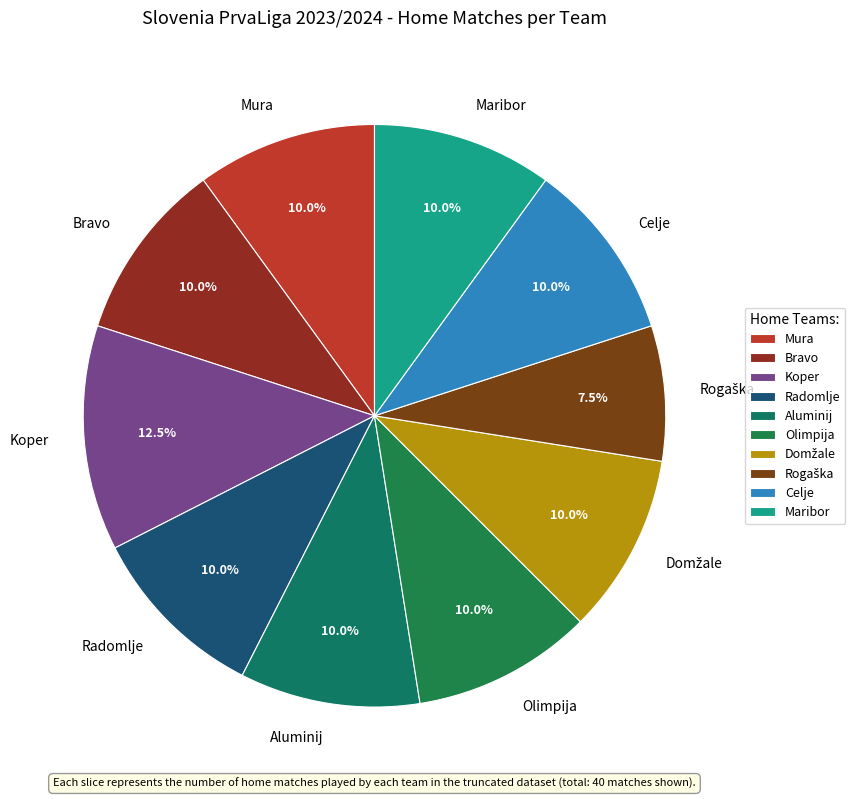

The Aluminij slice represents 1% of the pie. True or false?

False